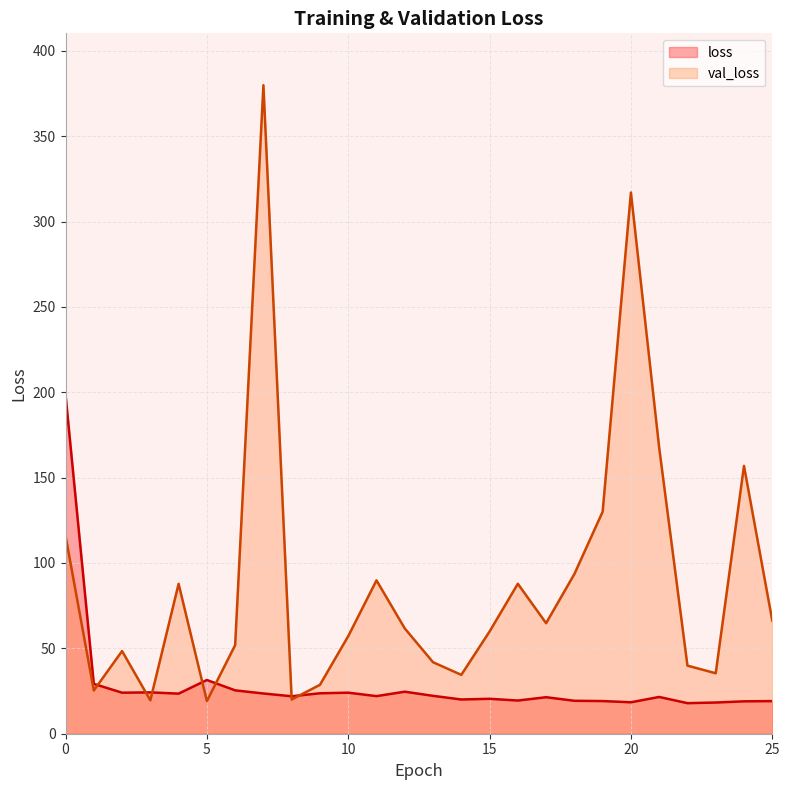

What is the maximum value for loss?

198.6